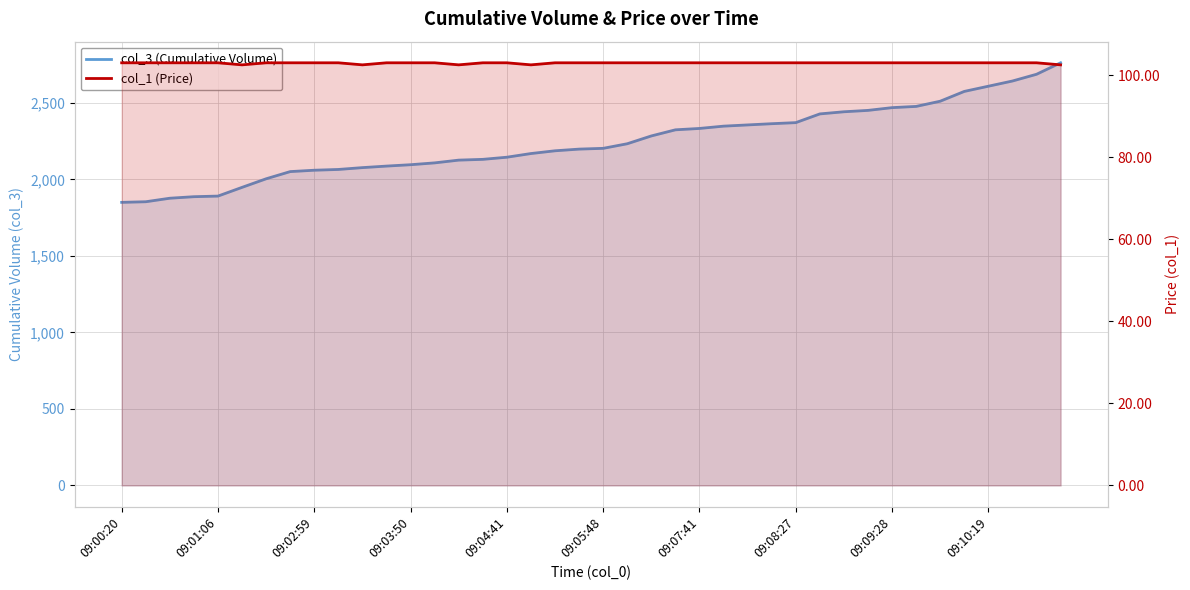

How many lines are shown in the chart?

2